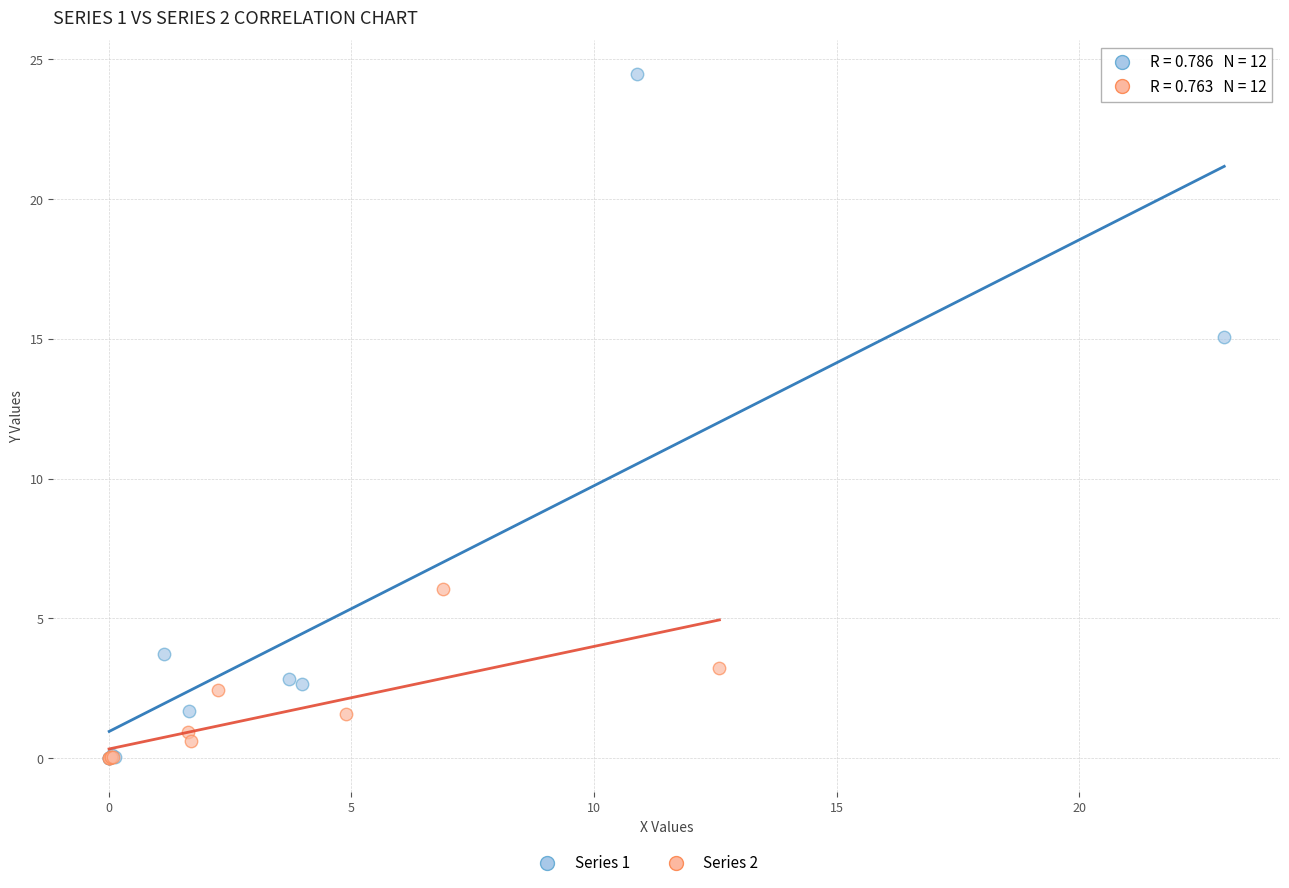

Which series reaches the maximum Y coordinate?

Series 1